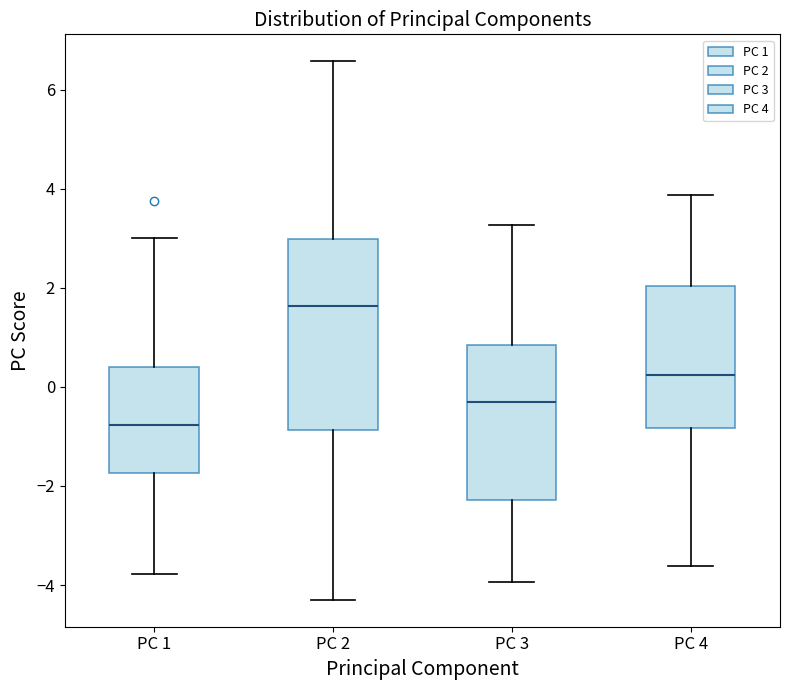

Reading left to right, read every box against the y-axis: the position of its median line, the range the box covers, and the ends of its whiskers. The values are not printed on the chart, so give them approximately, as read against the axis.

PC 1: median -0.8, box -1.8 to 0.4, whiskers -3.8 to 3.0
PC 2: median 1.6, box -0.8 to 3.0, whiskers -4.2 to 6.6
PC 3: median -0.4, box -2.2 to 0.8, whiskers -4.0 to 3.2
PC 4: median 0.2, box -0.8 to 2.0, whiskers -3.6 to 3.8